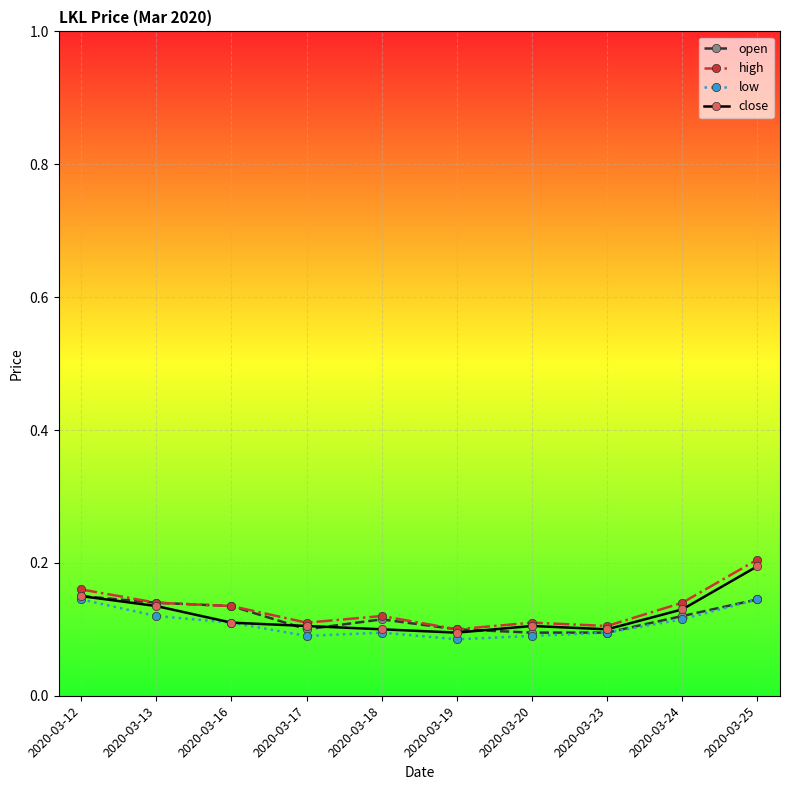

Which series changed the most between 2020-03-20 and 2020-03-25?

high